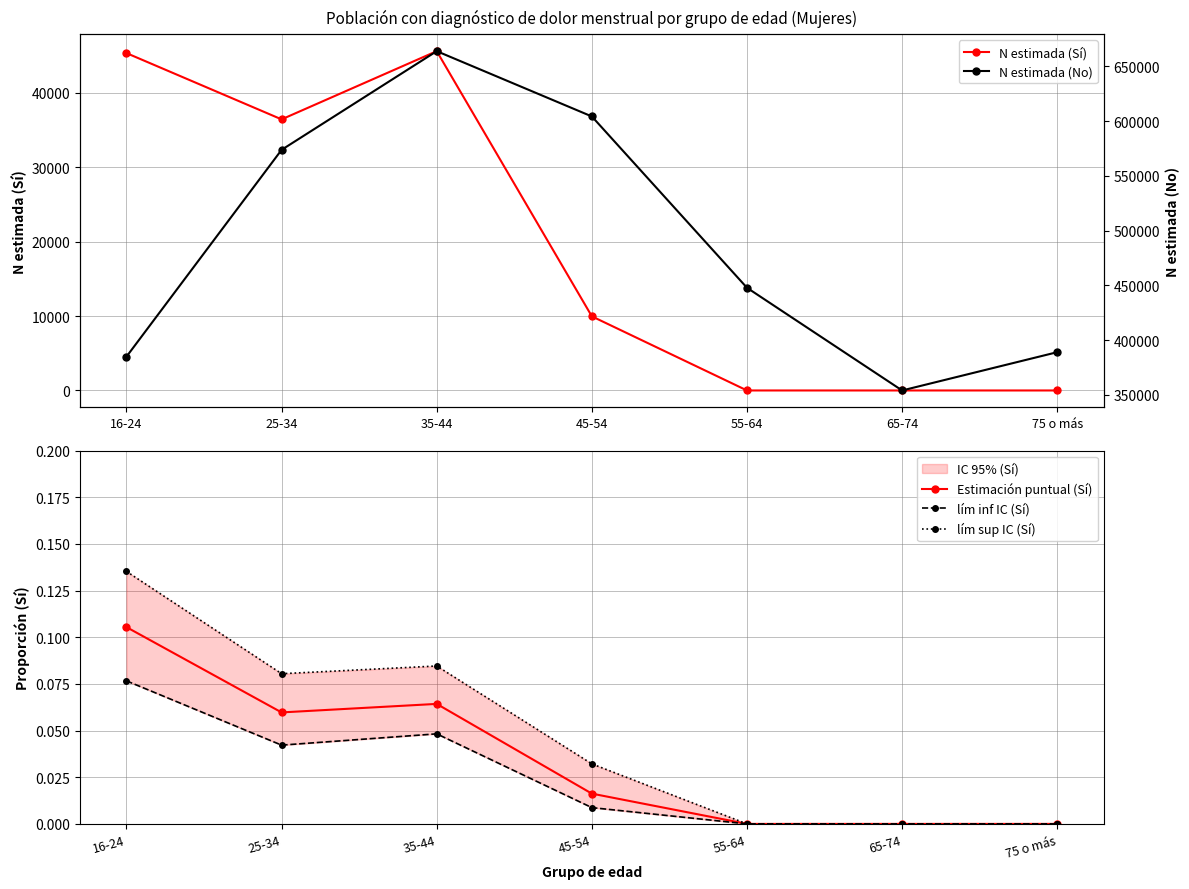

Which series has the widest spread of values?

N estimada (No)